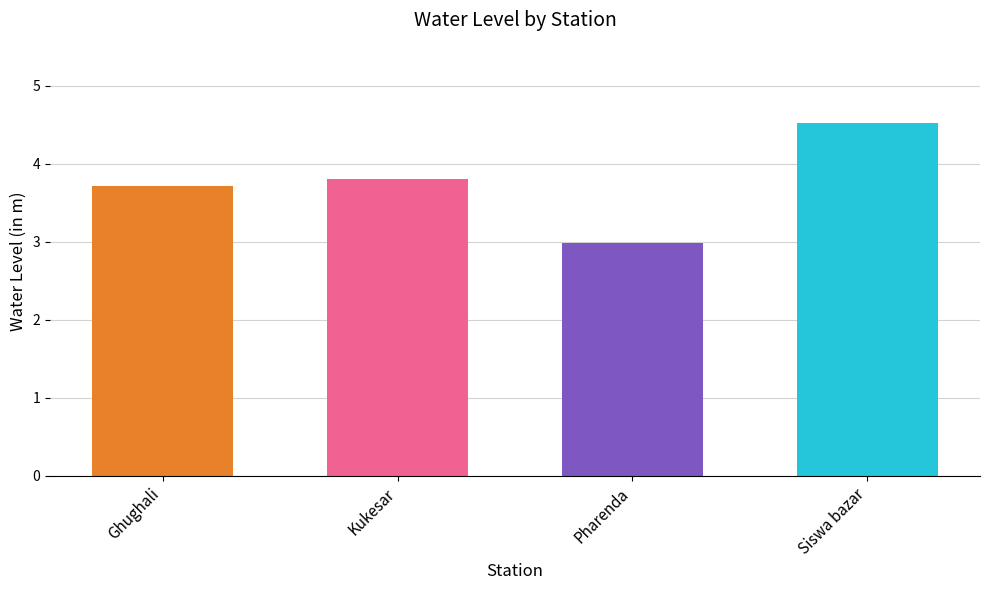

What is the label of the 2nd bar from the right?

Pharenda